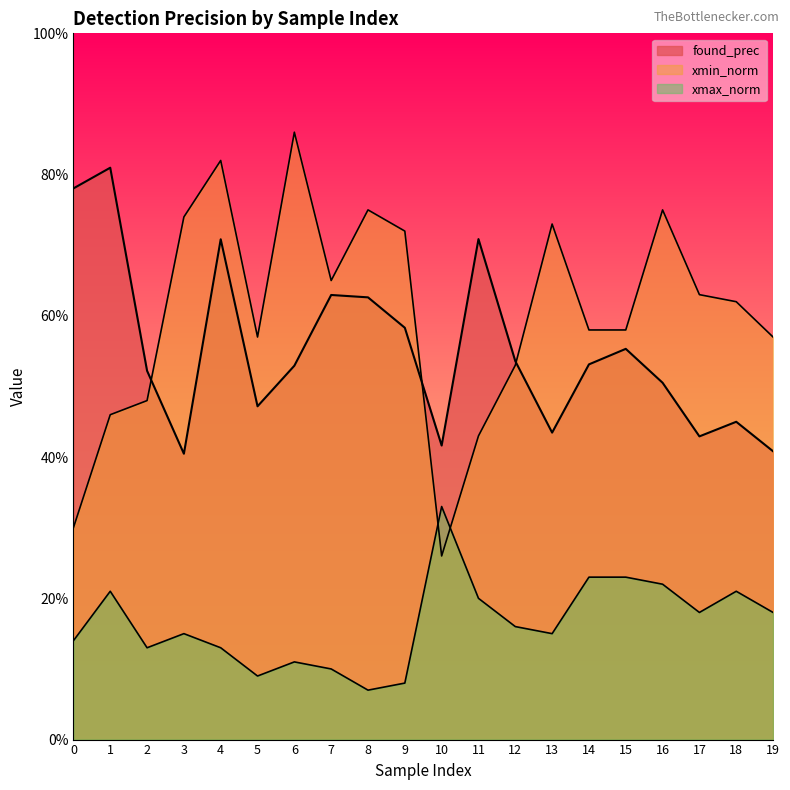

Which series has the widest spread of values?

xmin_norm